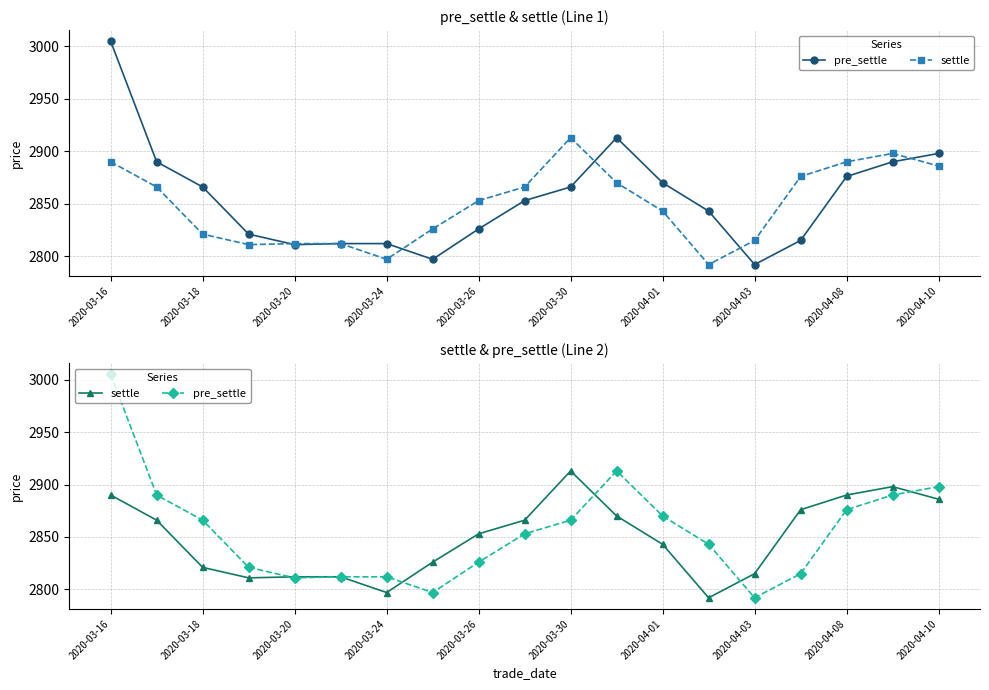

Is this an area chart (filled region under the line)?

No